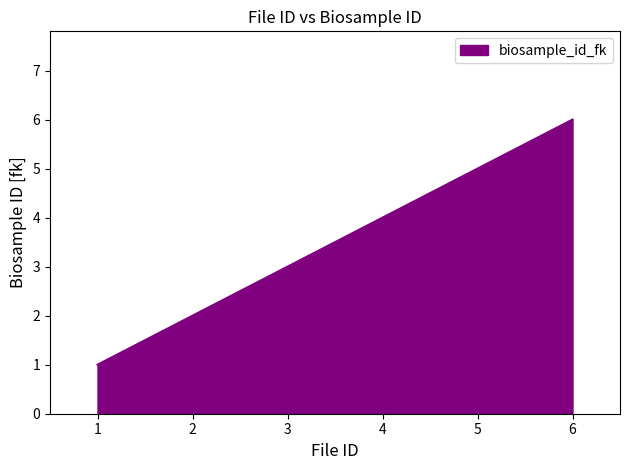

Count the number of categories in the chart.

6